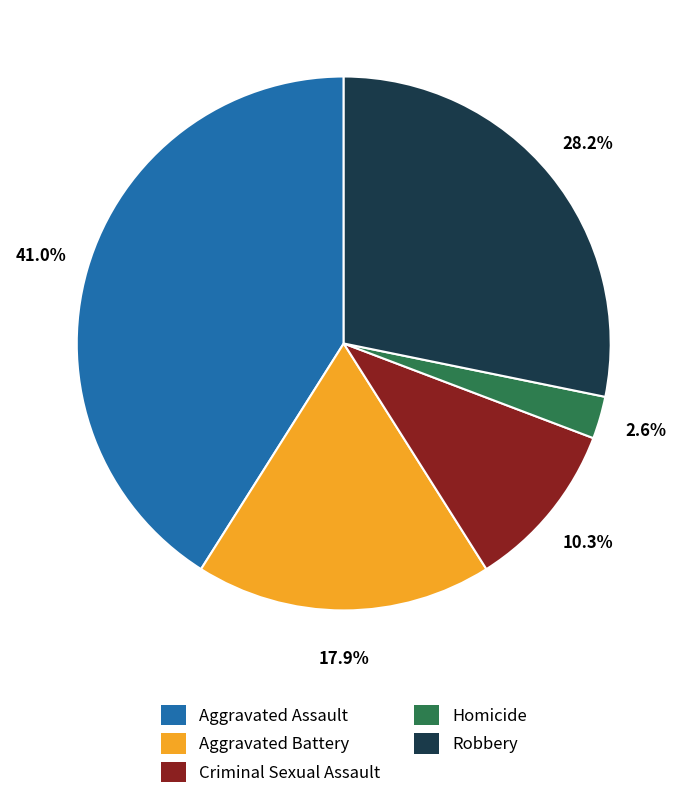

Does Aggravated Battery account for over 50% of the chart?

No